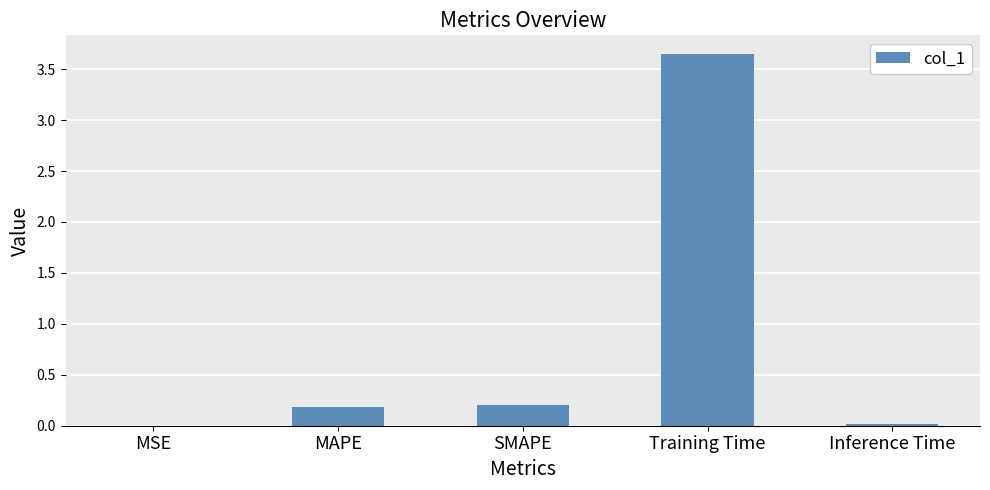

Which has a higher value, SMAPE or MSE?

SMAPE